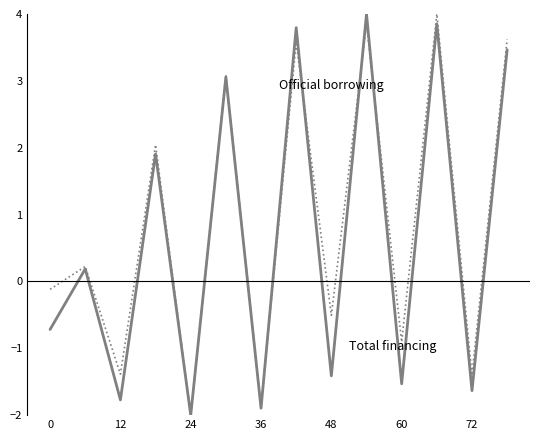

What is the greatest value displayed?

4.0